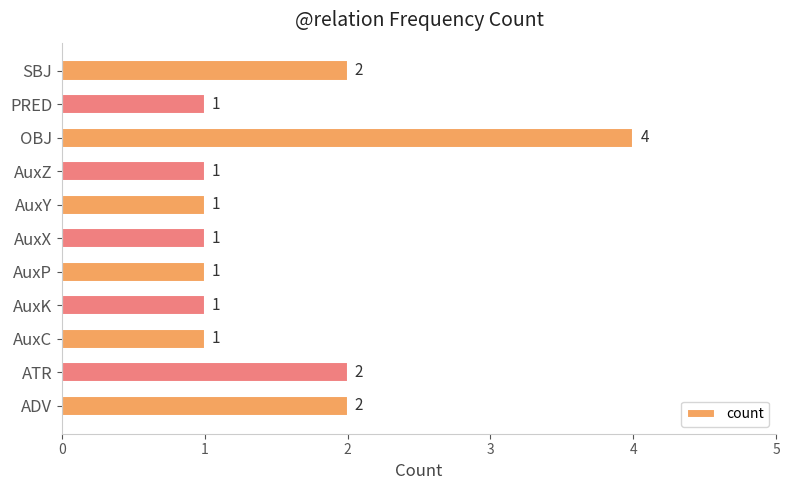

Does the chart contain any negative values?

No